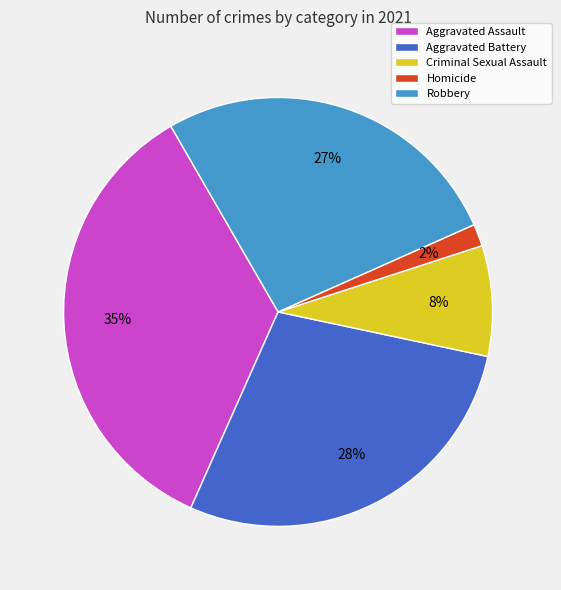

What is the smallest slice in the pie chart?

Homicide